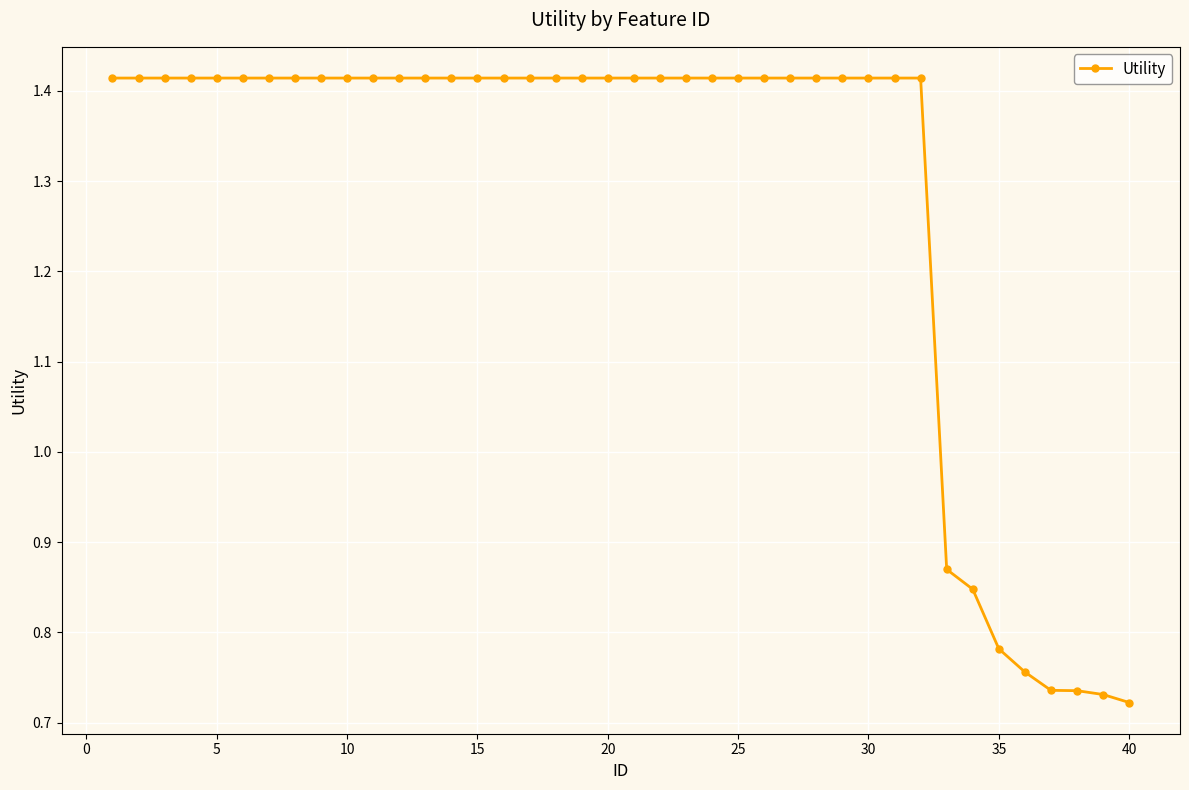

How many values are between 1 and 2?

32